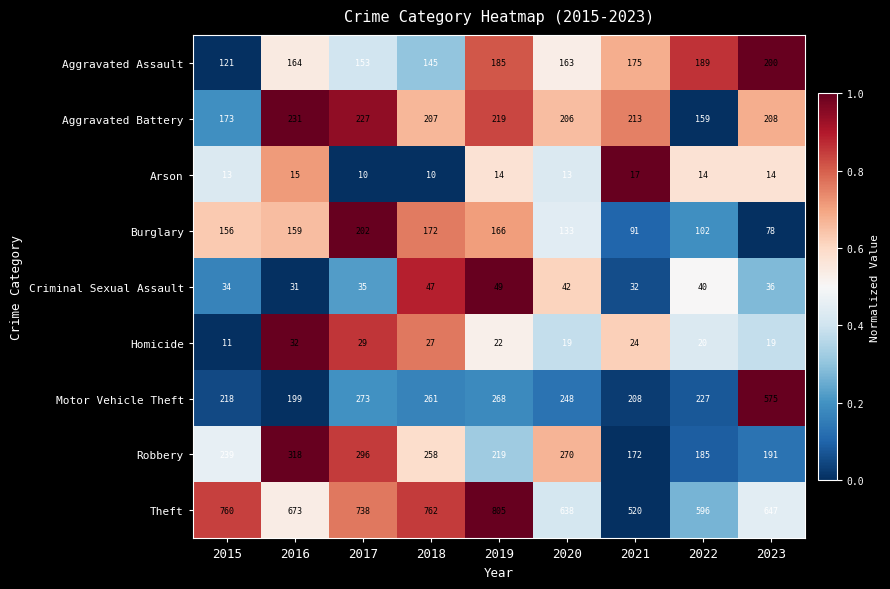

How many data points in Aggravated Assault are less than 164?

4